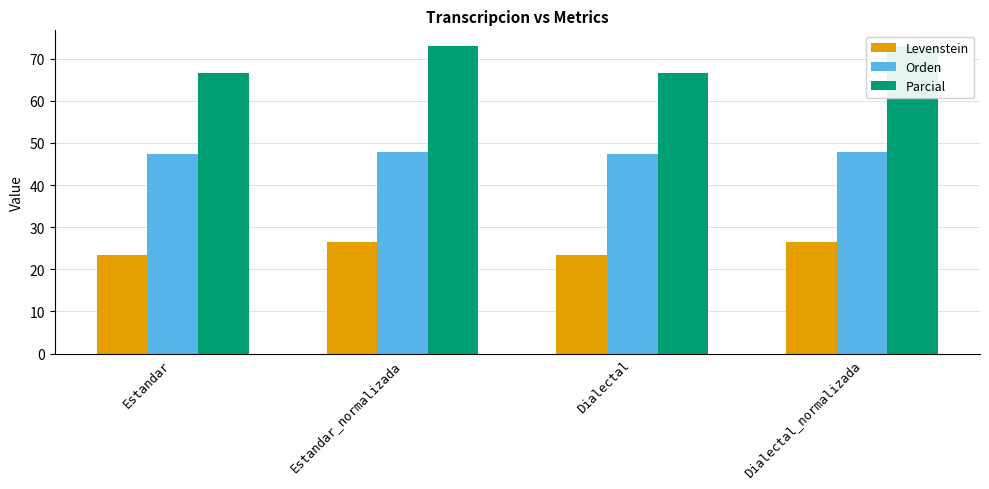

The value of Parcial at Dialectal is 31.7. True or false?

False